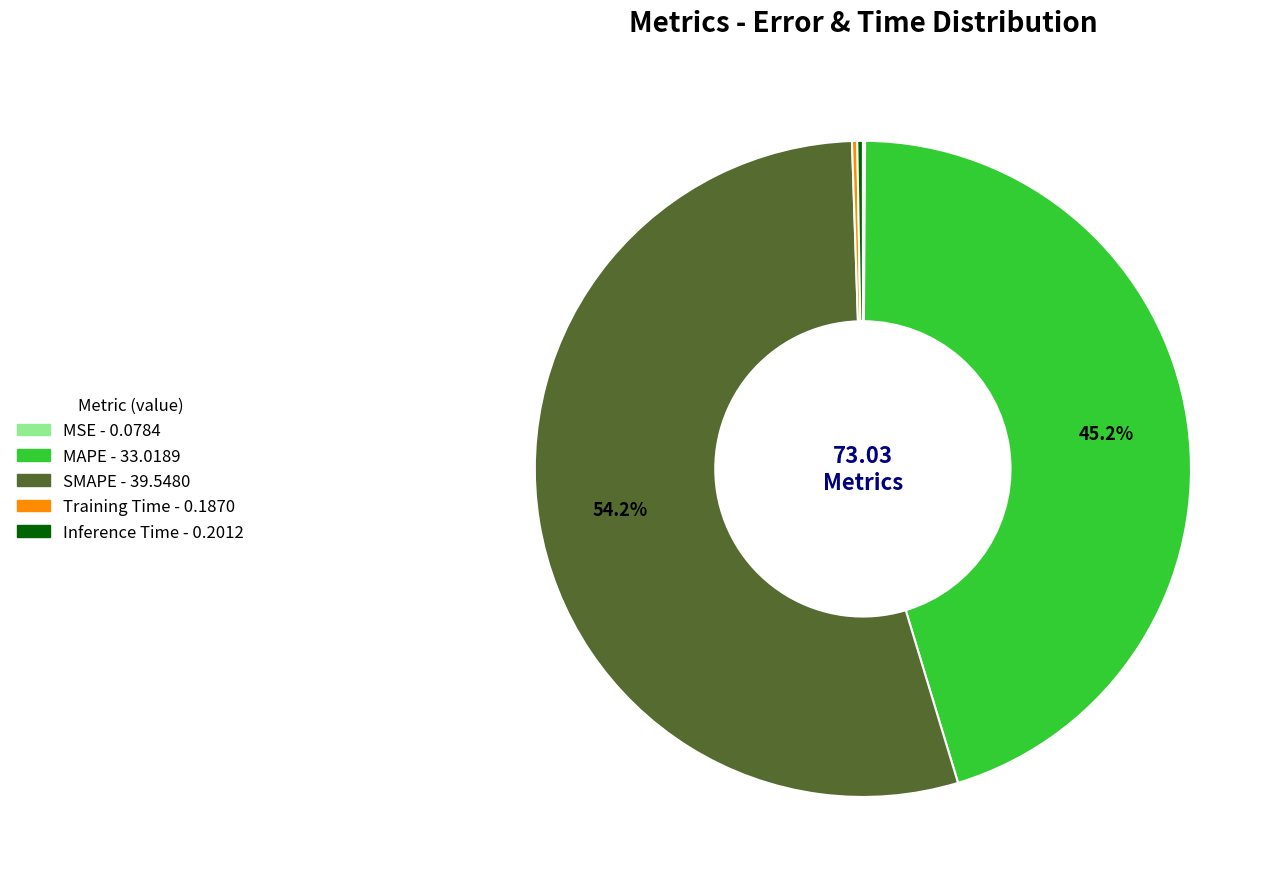

Which slice represents more than half of the pie?

SMAPE